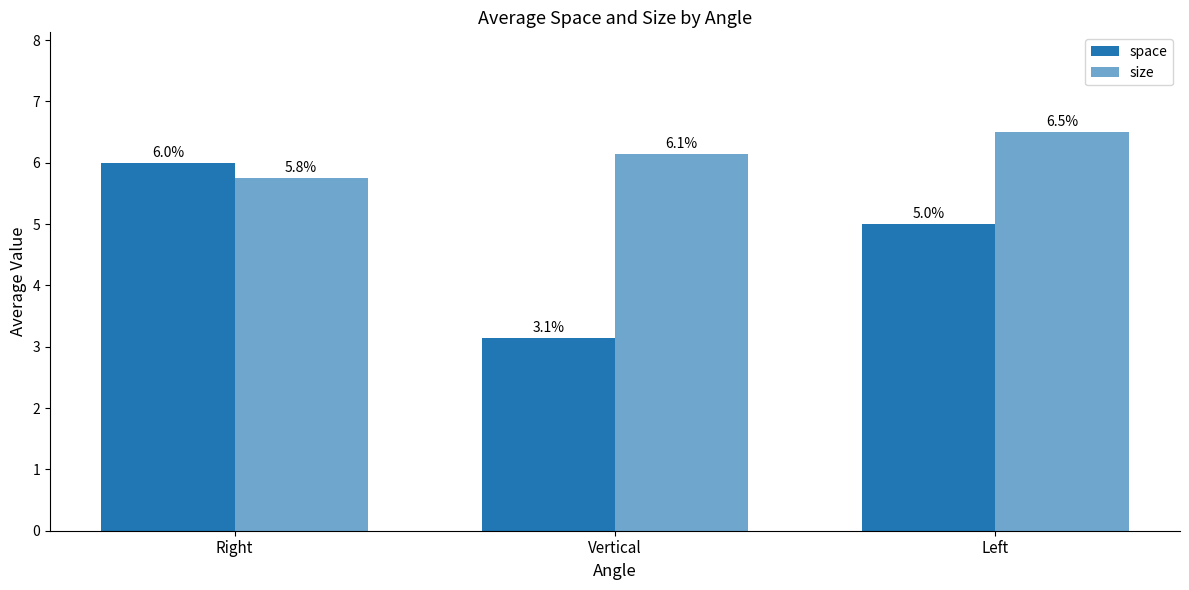

How many bars are there in total?

6